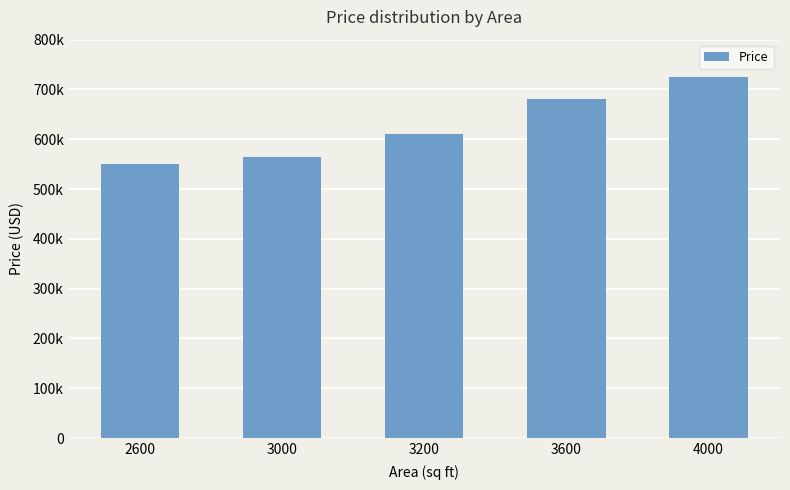

What is the difference between the maximum and minimum values?

175000